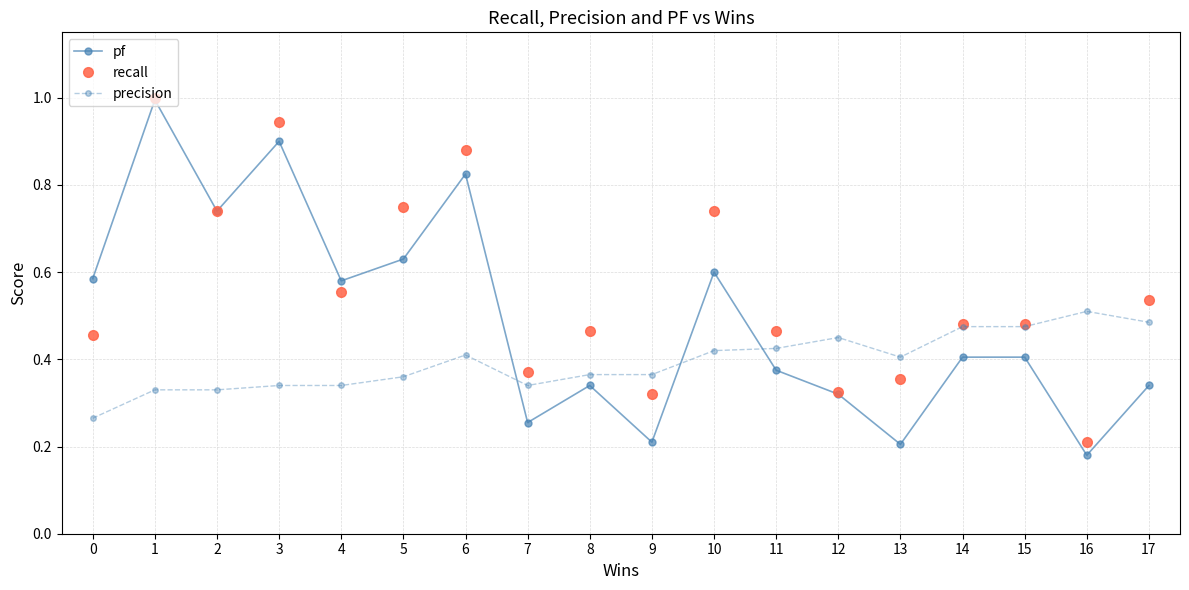

Rank the series by their average value, from lowest to highest.

precision, pf, recall